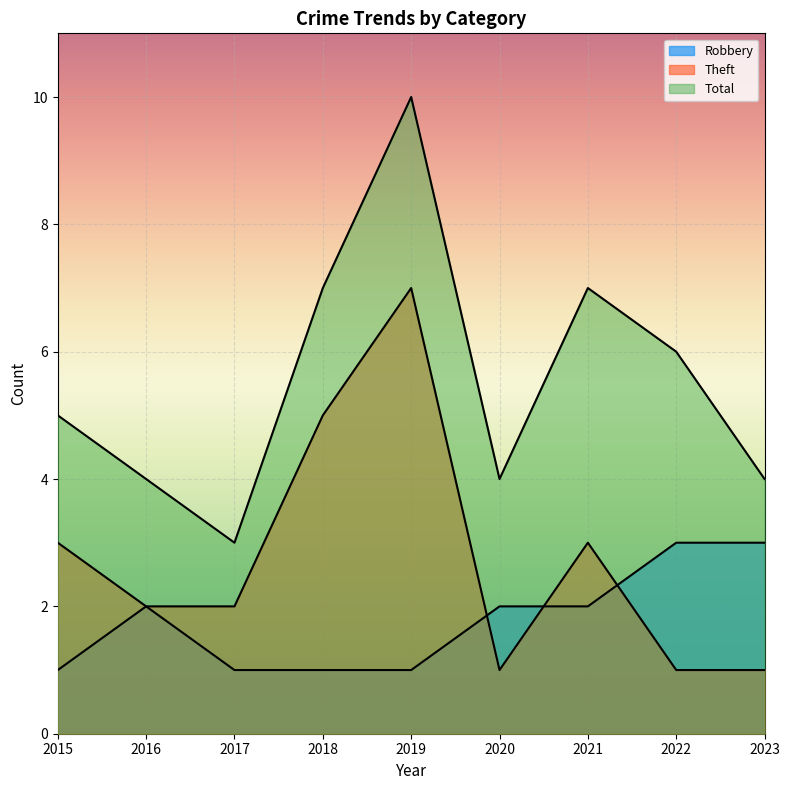

Rank the series by their average value, from highest to lowest.

Total, Theft, Robbery